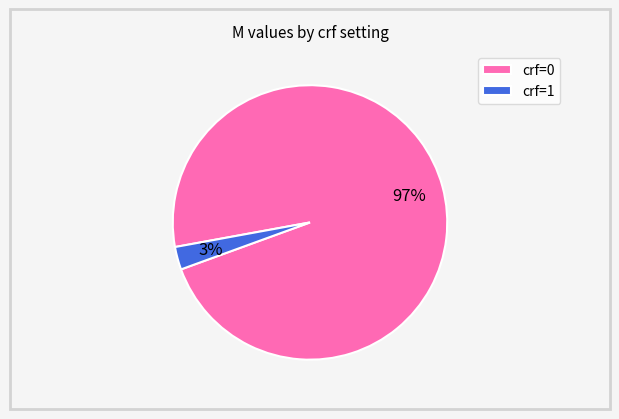

Do crf=0 and crf=1 together represent more than half of the pie?

Yes